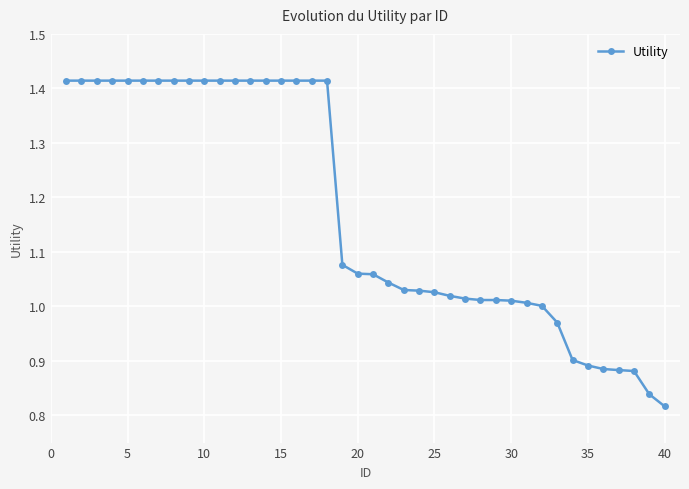

What is the difference between the maximum and minimum values?

0.6